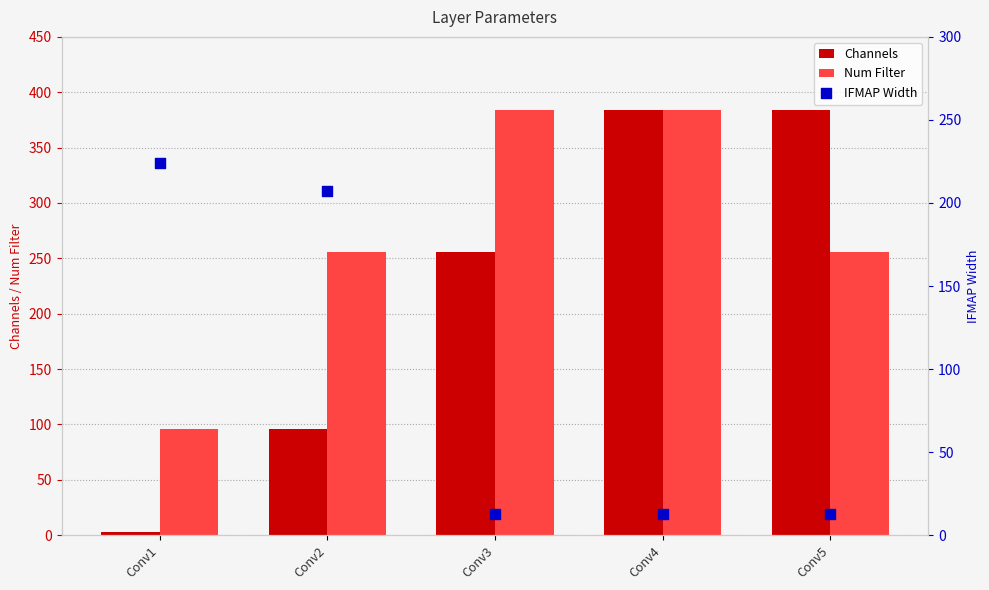

At how many categories does at least one series exceed 324?

3